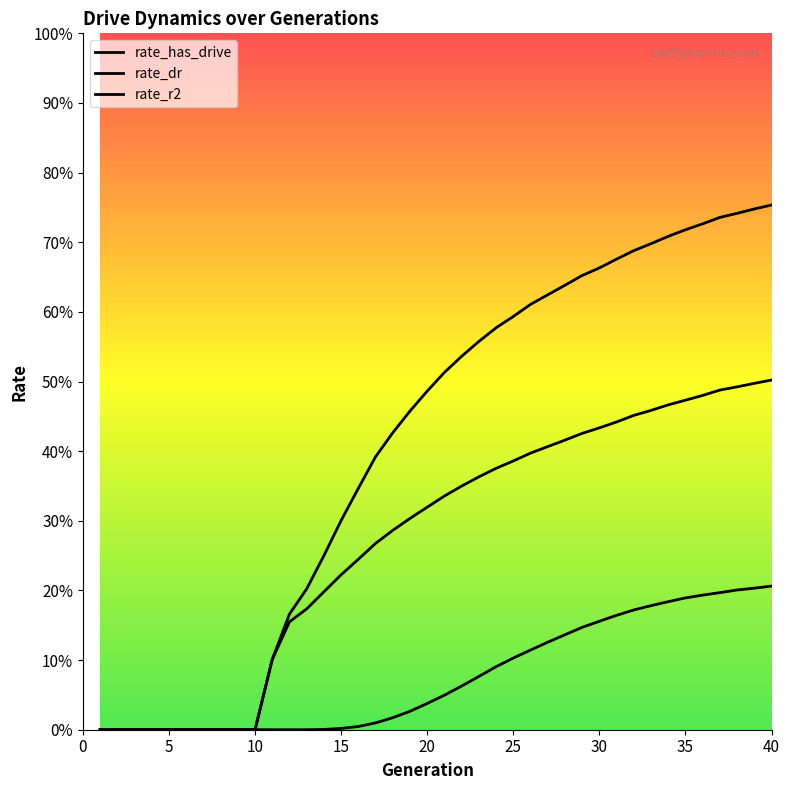

Does the chart have visible grid lines?

No